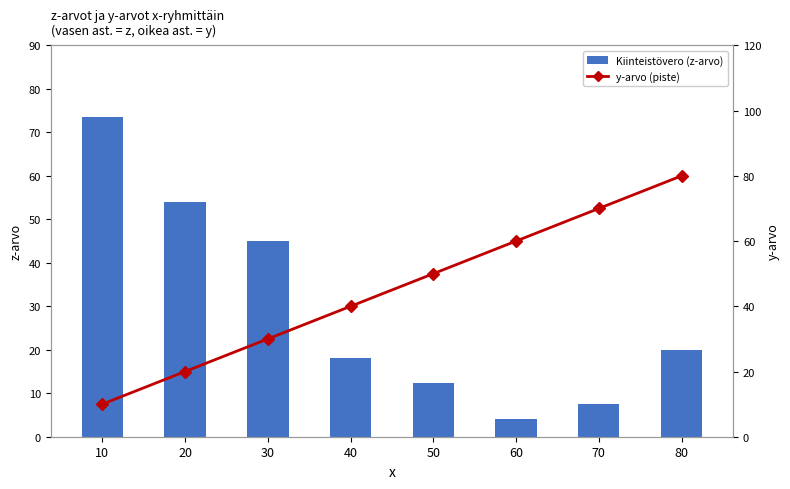

What is the smallest value displayed?

4.0